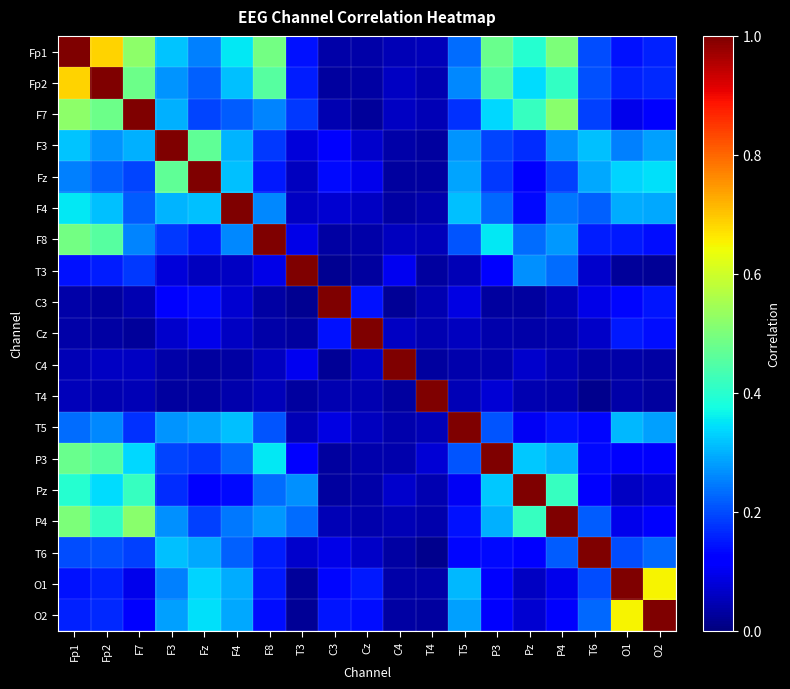

What is the total value across all series at T3?

2.7